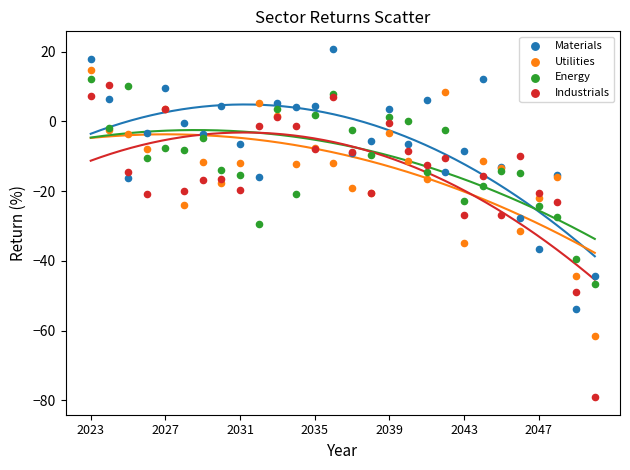

Which series has the widest spread of Y values?

Industrials